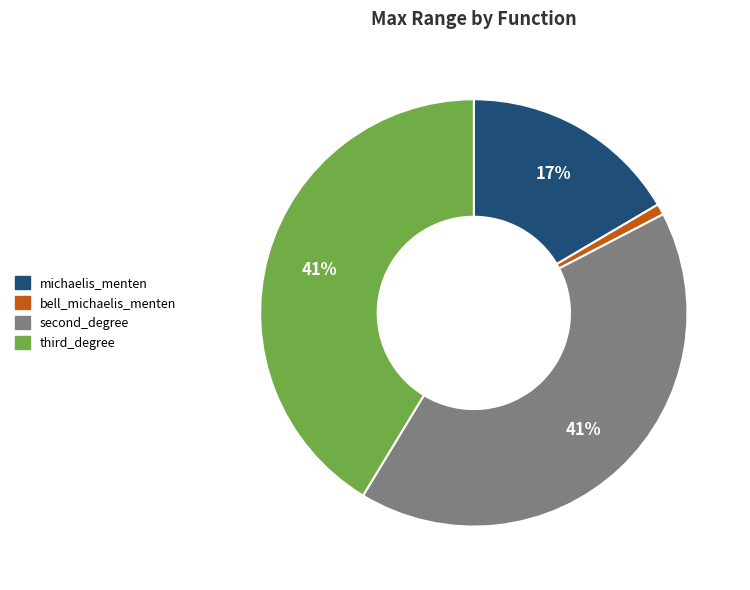

Is it true that third_degree is 47% of the pie?

False